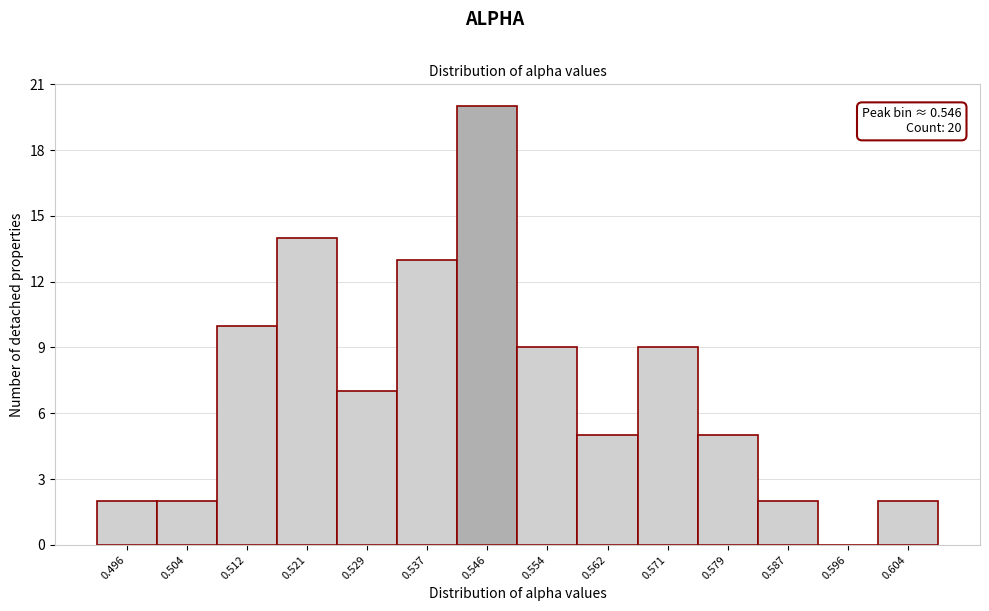

Over which range of the x-axis is the bar tallest?

0.541 to 0.550